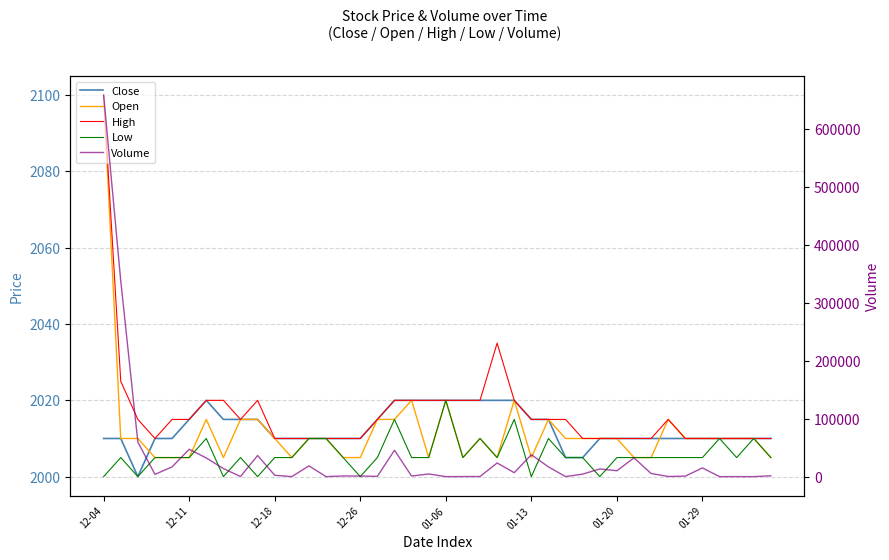

What are all the series names shown in the legend?

Close, Open, High, Low, Volume